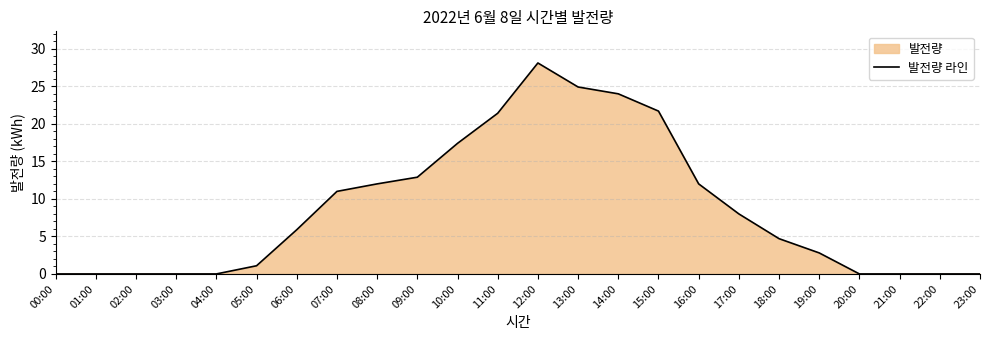

Reading right to left, extract all data points from this chart.

0.0	0.0	0.0	0.0	2.8	4.7	8.0	12.0	21.7	24.0	24.9	28.1	21.4	17.4	12.9	12.0	11.0	5.9	1.1	0.0	0.0	0.0	0.0	0.0